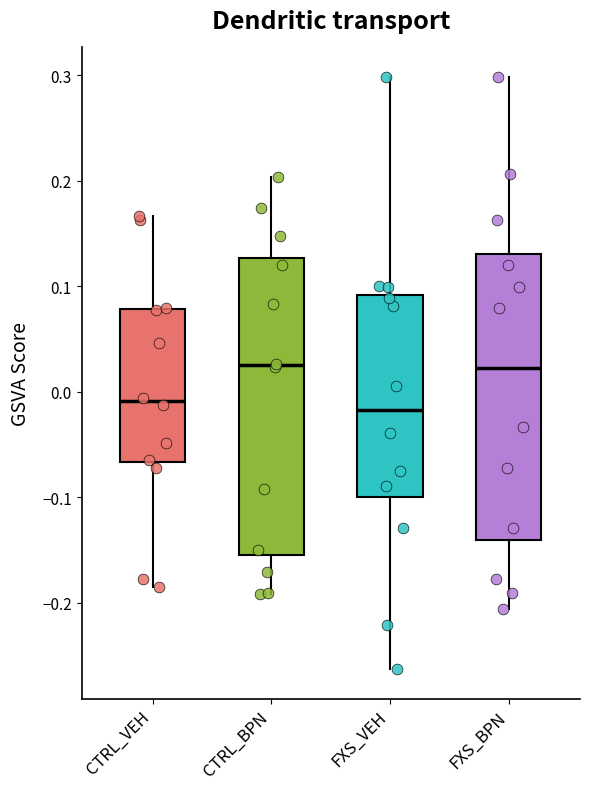

Which box is the tallest, from its lower edge to its upper edge?

CTRL_BPN